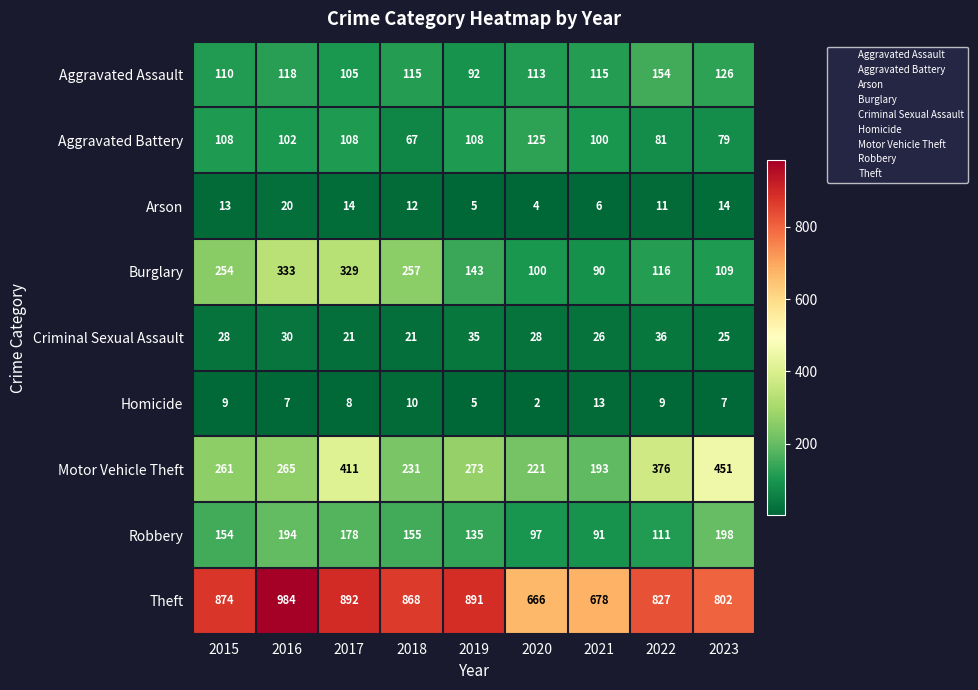

What is the lowest value of the Theft series?

666